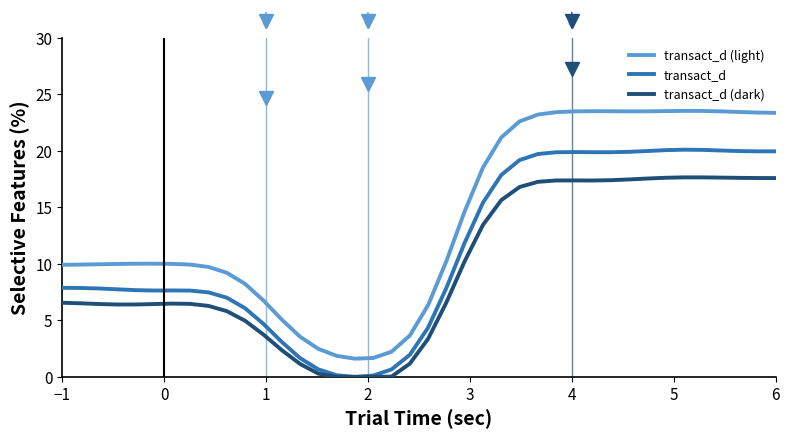

True or false: transact_d (light) and transact_d intersect in this chart.

False